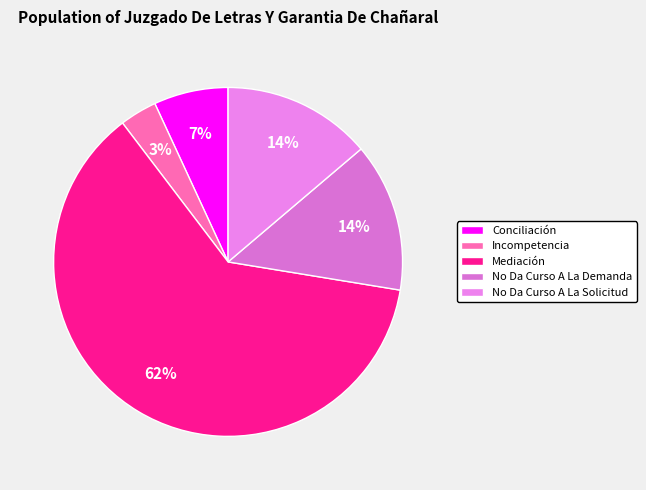

What portion of the pie excludes No Da Curso A La Solicitud?

86.2%